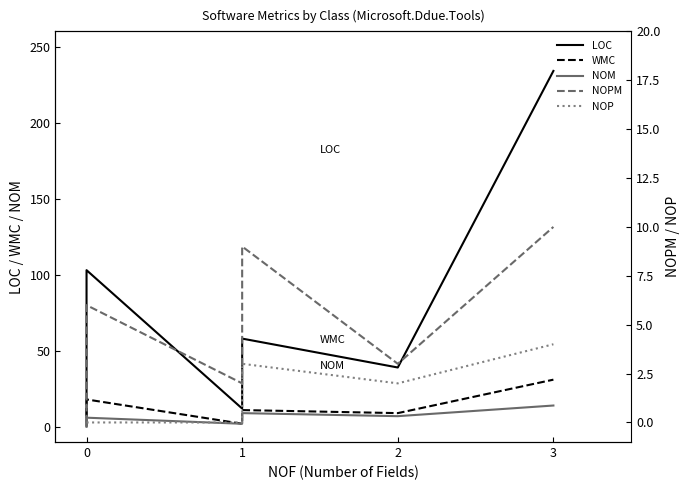

In LOC, how many points are lower than both neighbors (excluding endpoints)?

2